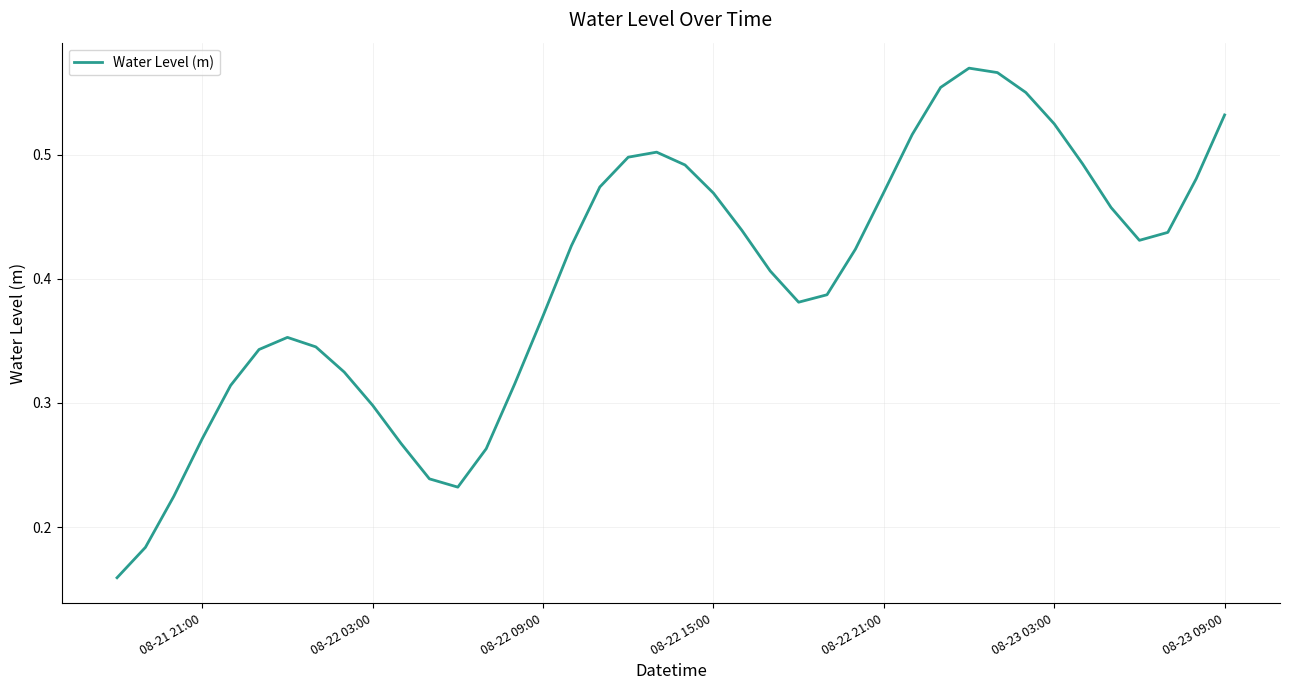

Reading left to right, extract all data points from this chart.

0.2	0.2	0.2	0.3	0.3	0.3	0.4	0.3	0.3	0.3	0.3	0.2	0.2	0.3	0.3	0.4	0.4	0.5	0.5	0.5	0.5	0.5	0.4	0.4	0.4	0.4	0.4	0.5	0.5	0.6	0.6	0.6	0.6	0.5	0.5	0.5	0.4	0.4	0.5	0.5